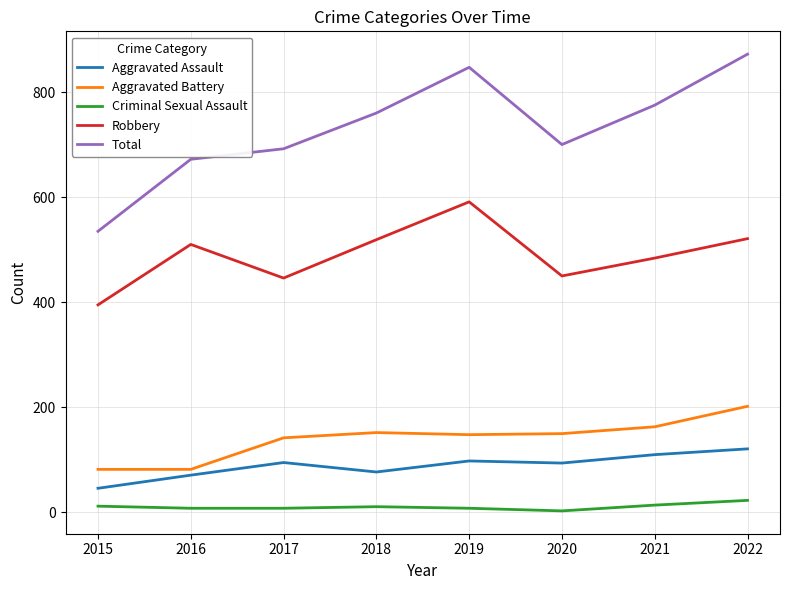

What is the minimum value shown in the chart?

3